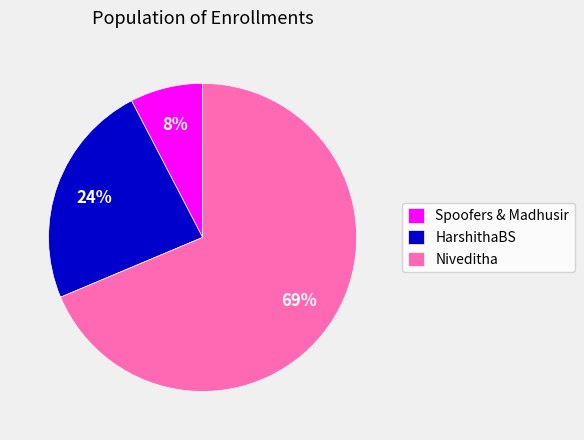

Count the number of slices in the pie.

3